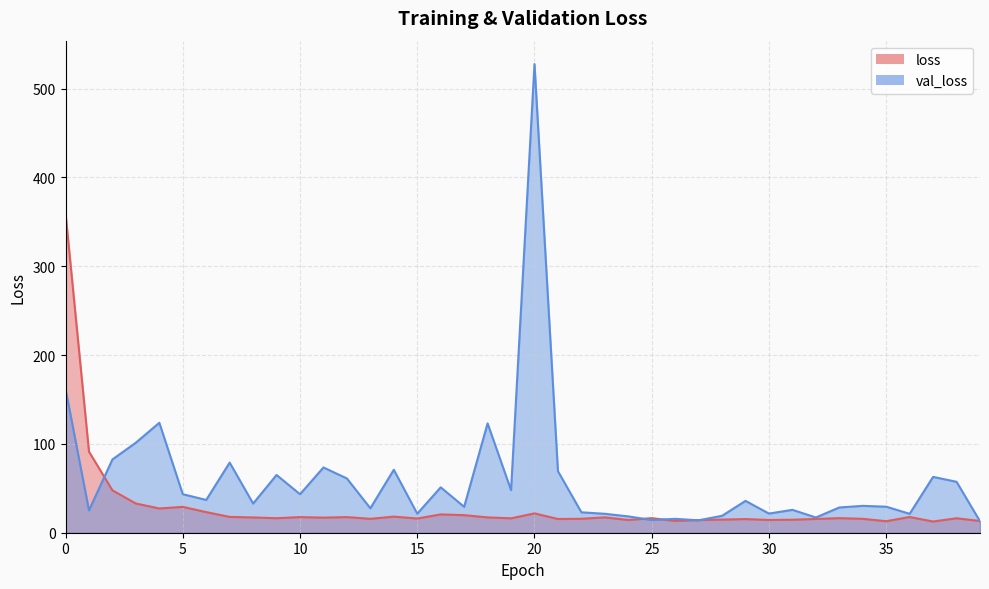

The value of loss at 0 is 359.9. True or false?

True